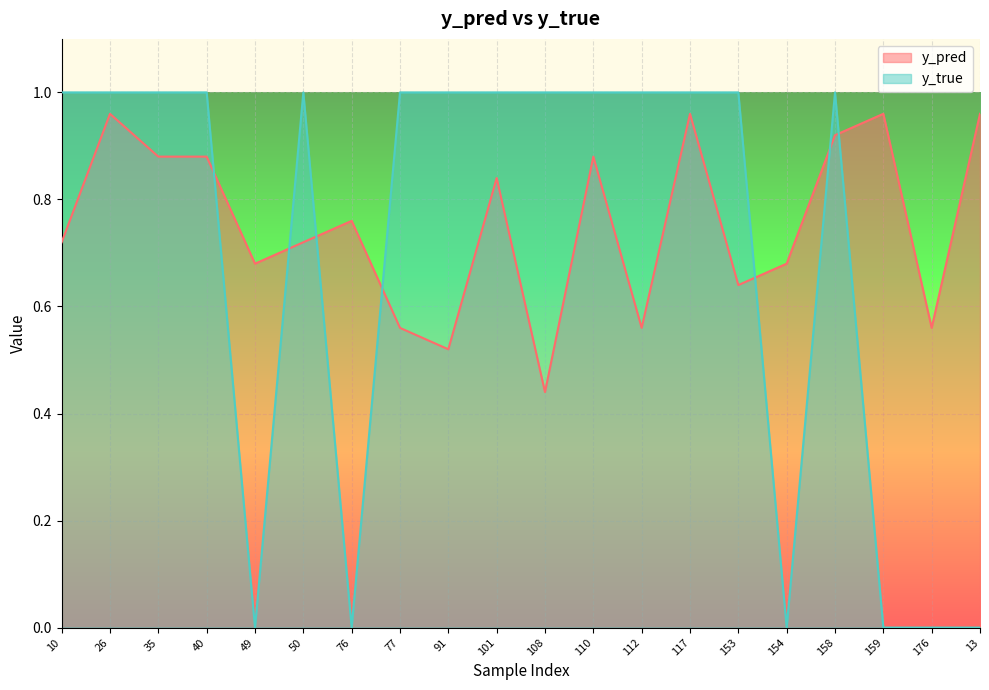

Between which two adjacent categories do y_pred and y_true first intersect?

40 and 49